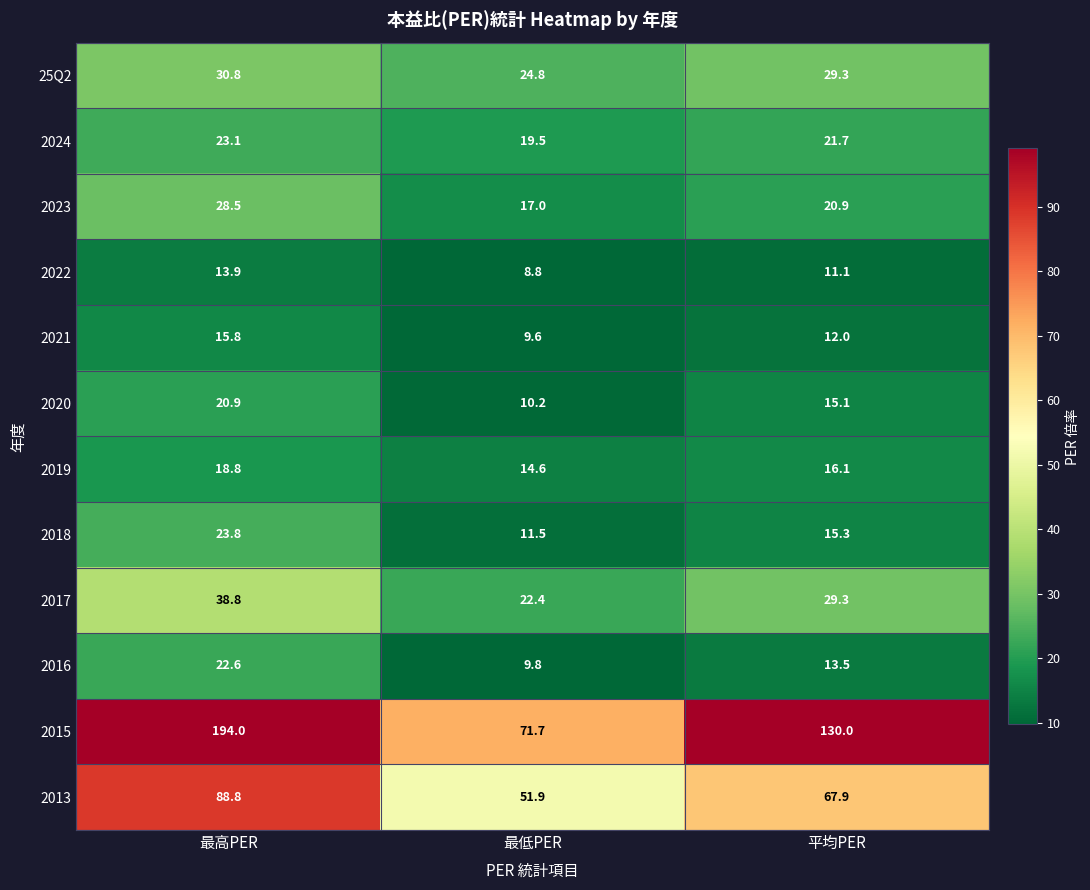

Where is 2023 nearest to the value 22?

平均PER